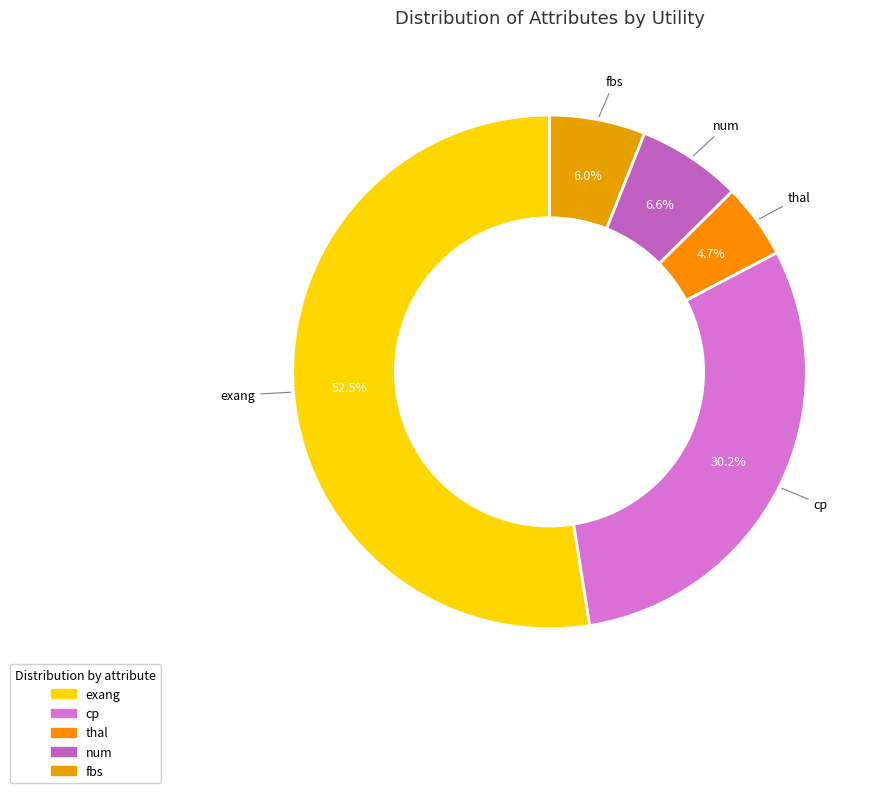

What percentage do exang and thal together represent?

57.2%